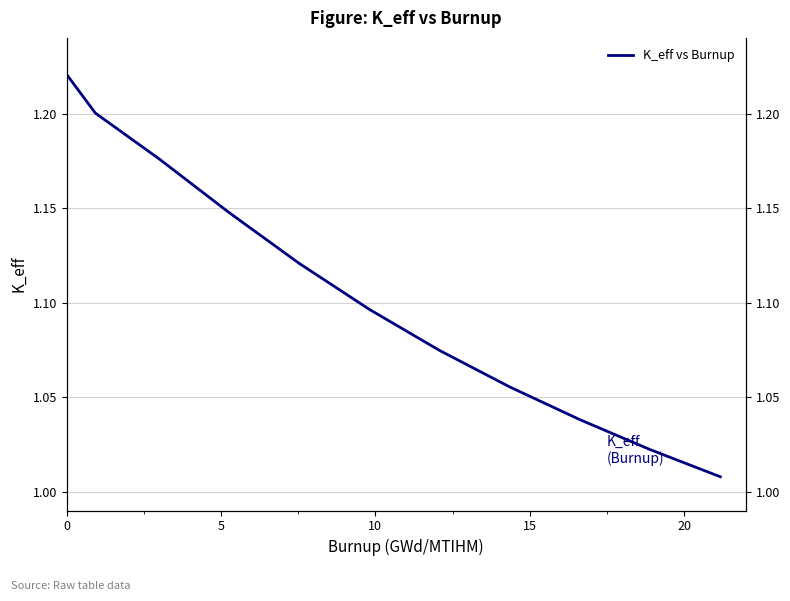

What is the value of the 9th point from the left?

1.0